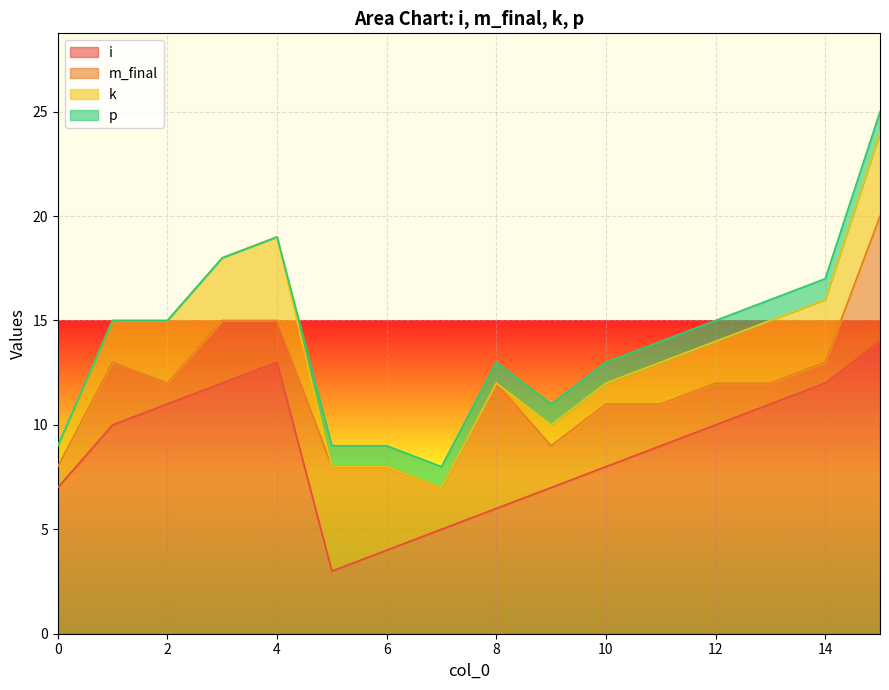

How many lines are shown in the chart?

4